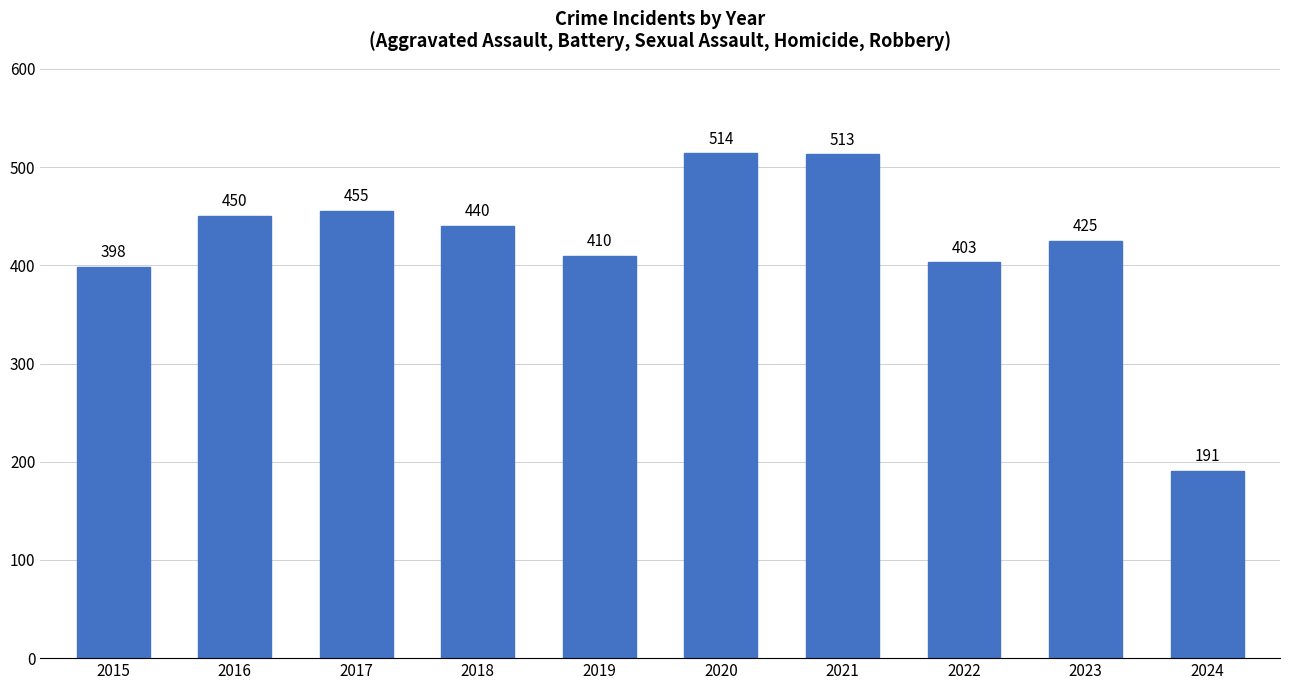

What is the minimum value shown in the chart?

191